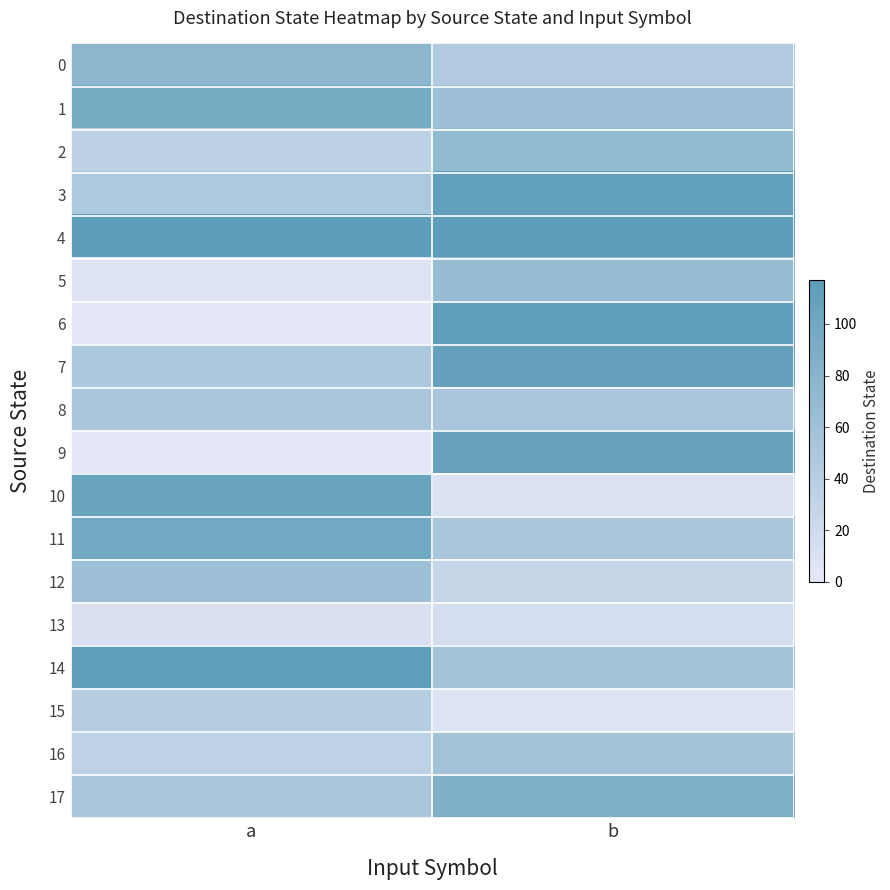

List the series in order of their peak value, highest first.

4, 14, 6, 3, 7, 9, 10, 11, 1, 17, 0, 2, 5, 12, 16, 8, 15, 13